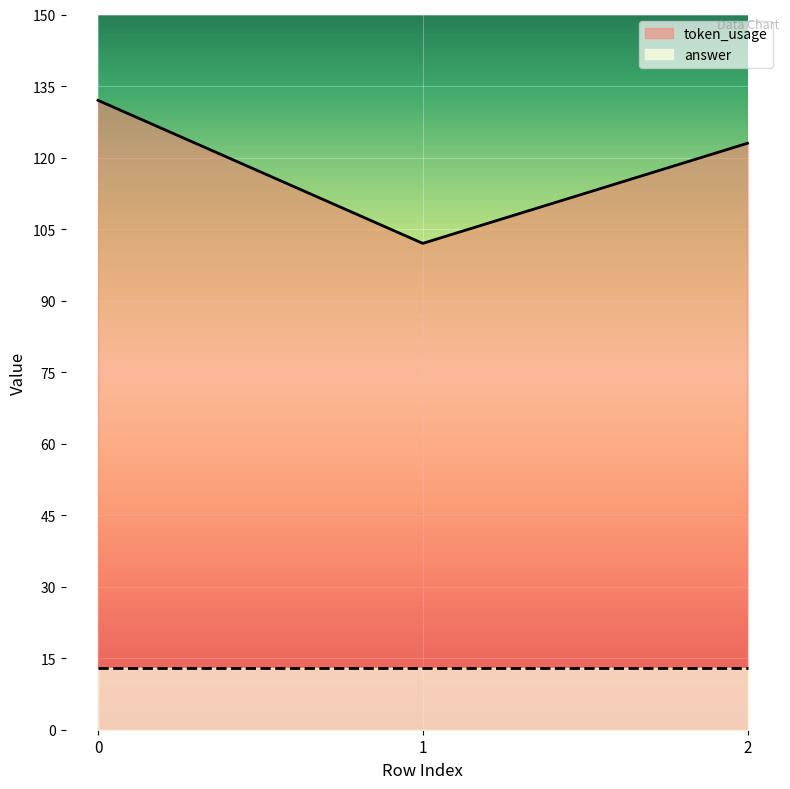

Rank the categories by value from lowest to highest.

1, 2, 0